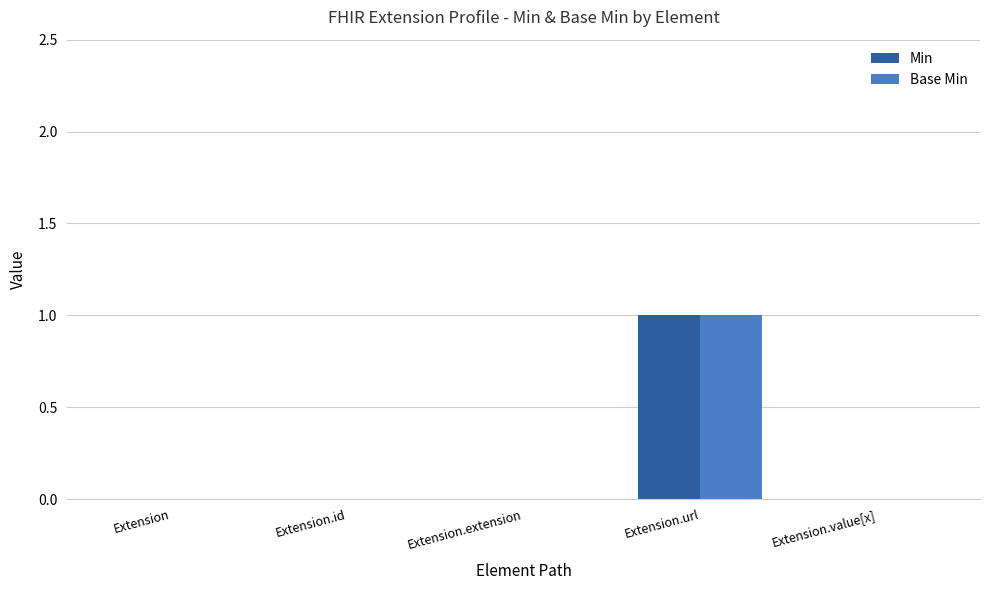

At which category does the chart reach its peak across all series?

Extension.url